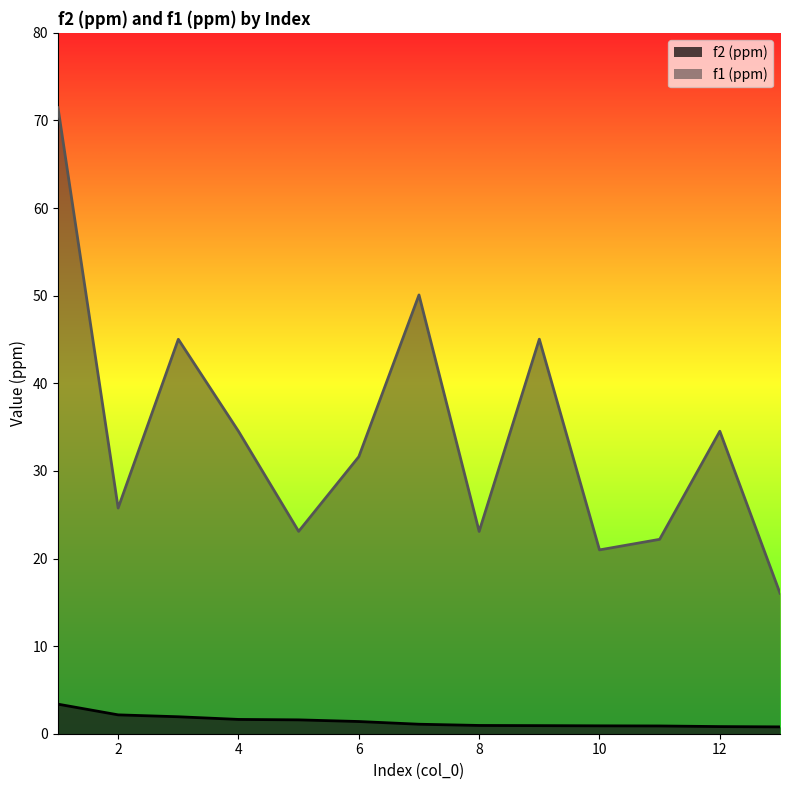

Between 1 and 4, which series saw the biggest shift?

f1 (ppm)